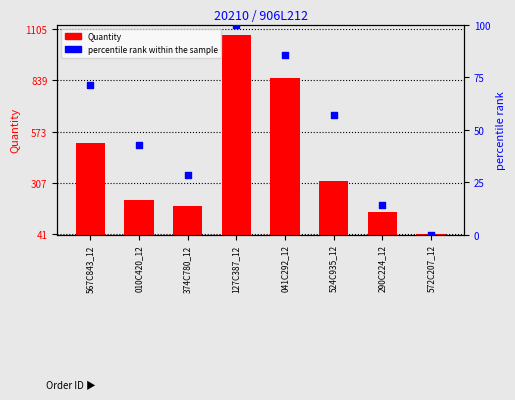

Is the value of percentile rank within the sample at 290C224_12 greater than the value of Quantity at 127C387_12?

No